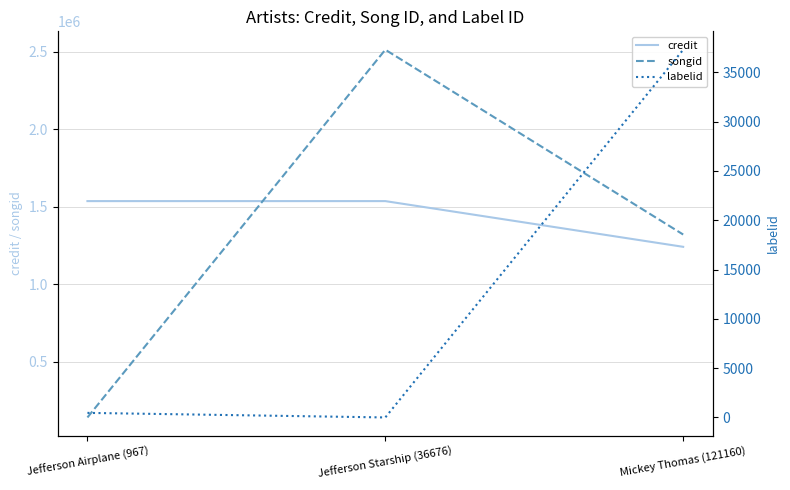

At which category is the sum across all series the highest?

Jefferson Starship (36676)